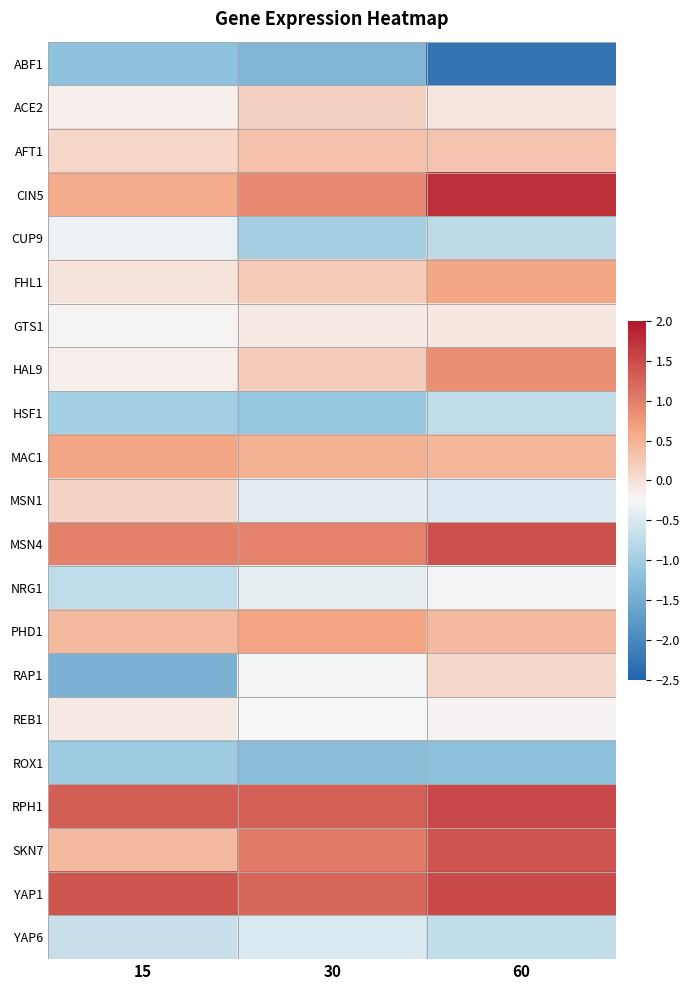

The value of GTS1 at 15 is -0.3. True or false?

False